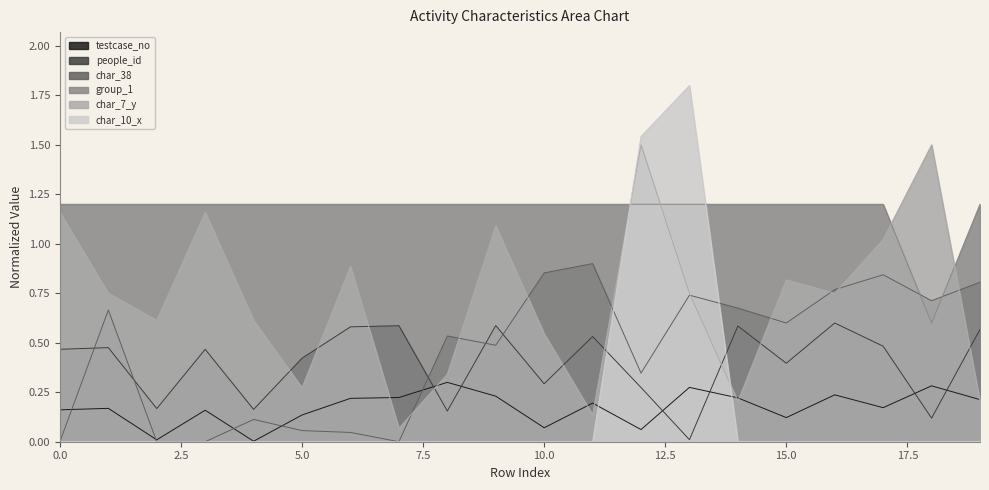

The char_38 series shows 0.9 at 1422335. True or false?

True